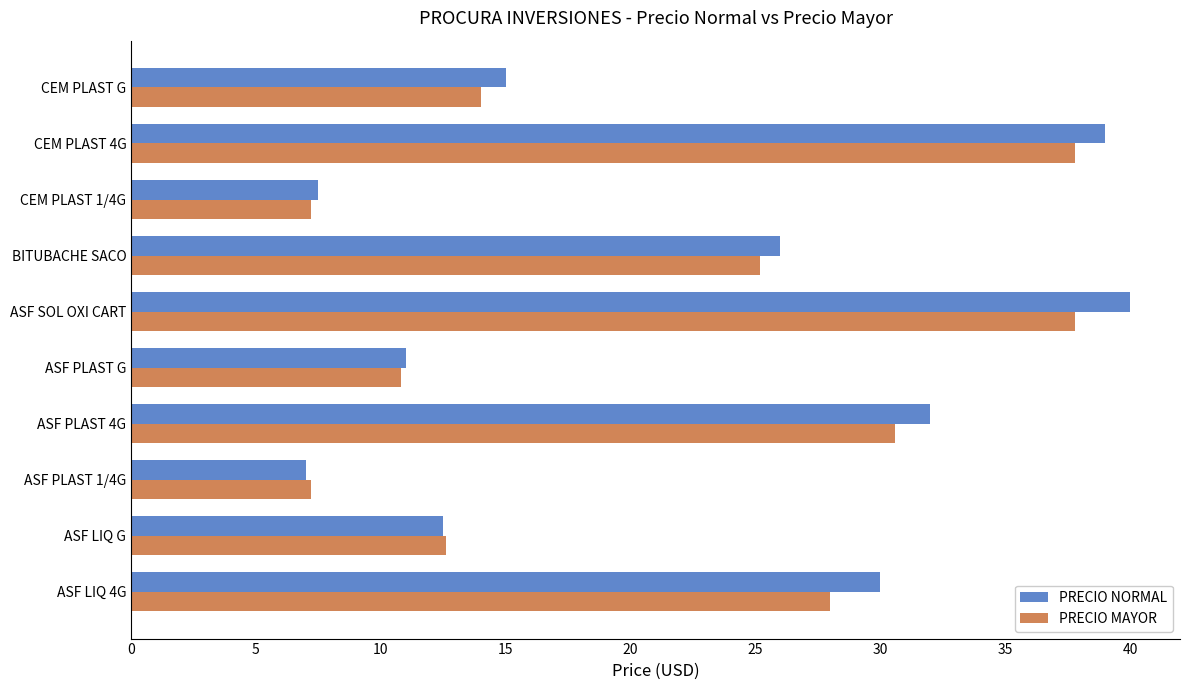

List the series in order of their peak value, lowest first.

PRECIO MAYOR, PRECIO NORMAL